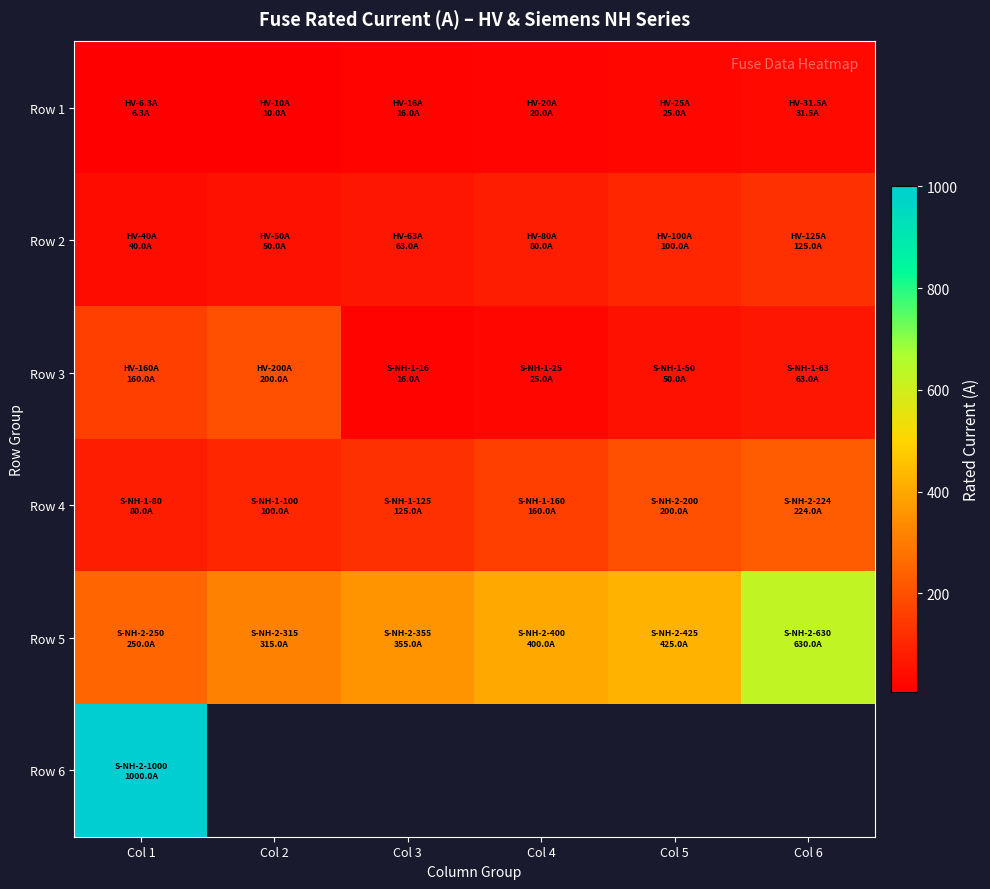

What is the difference between the highest and lowest values at Col 1?

993.7